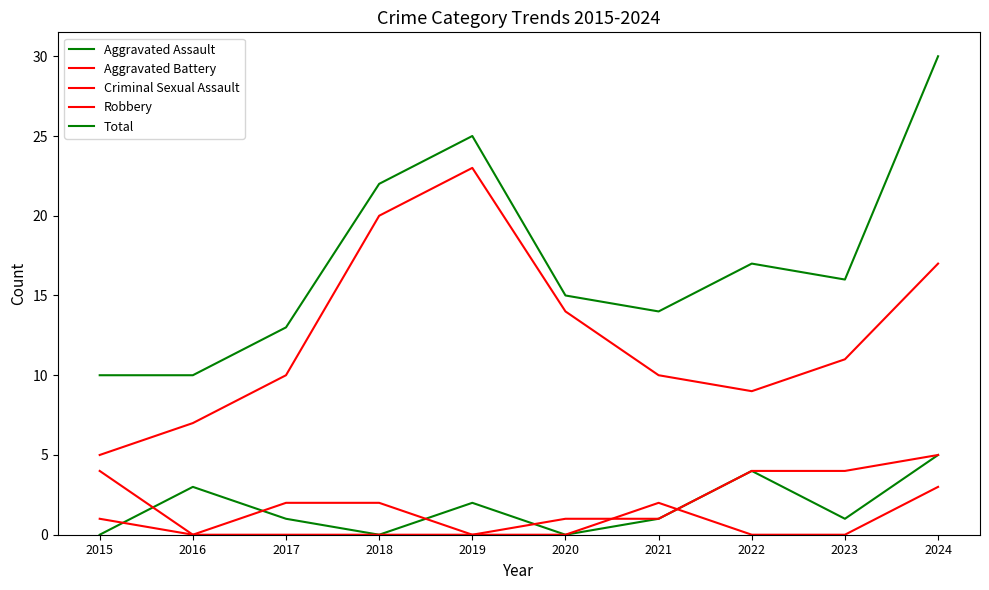

How many lines are shown in the chart?

5